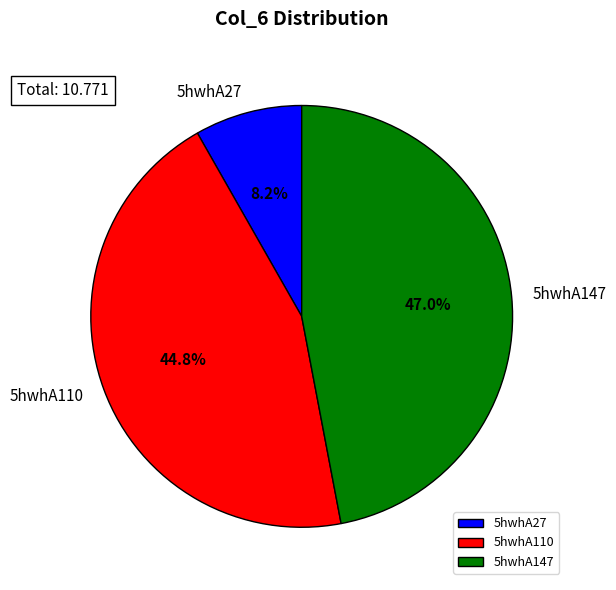

How many segments does this pie chart have?

3